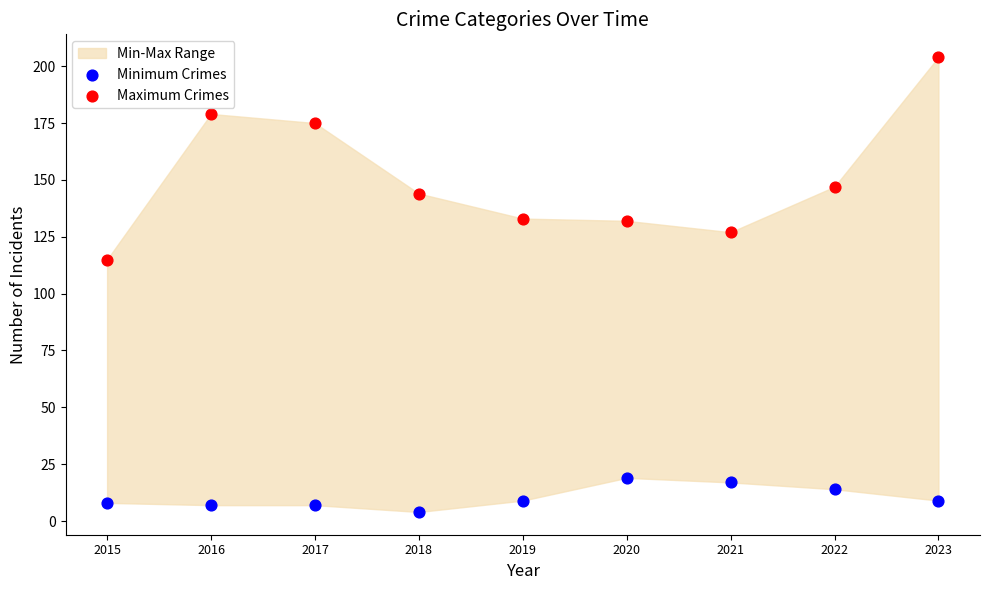

In the Maximum Crimes series, what Y value is closest to 159?

147